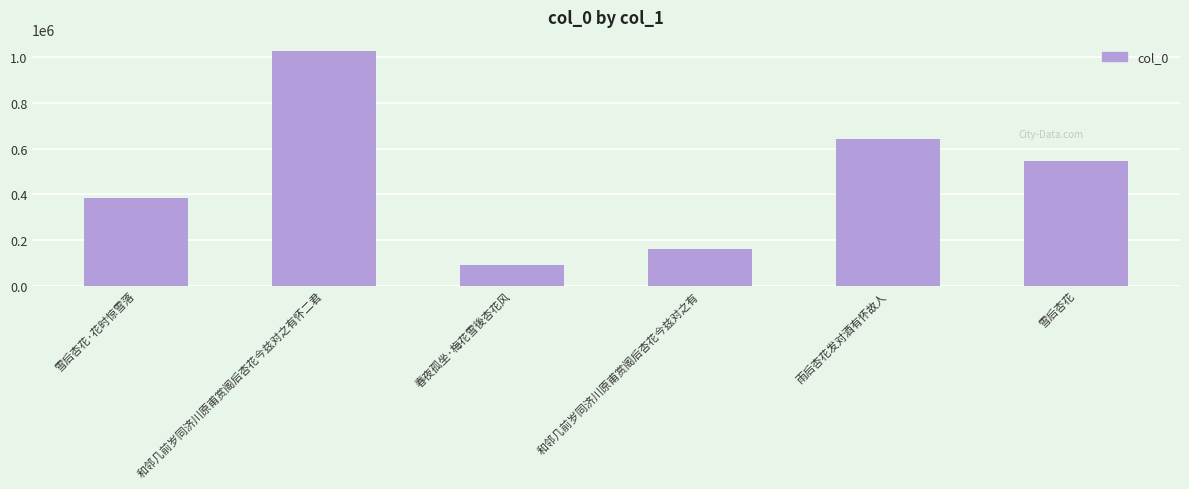

What is the ratio of the value at 和邻几前岁同济川原甫赏阁后杏花今兹对之有 to the value at 雪后杏花?

0.3